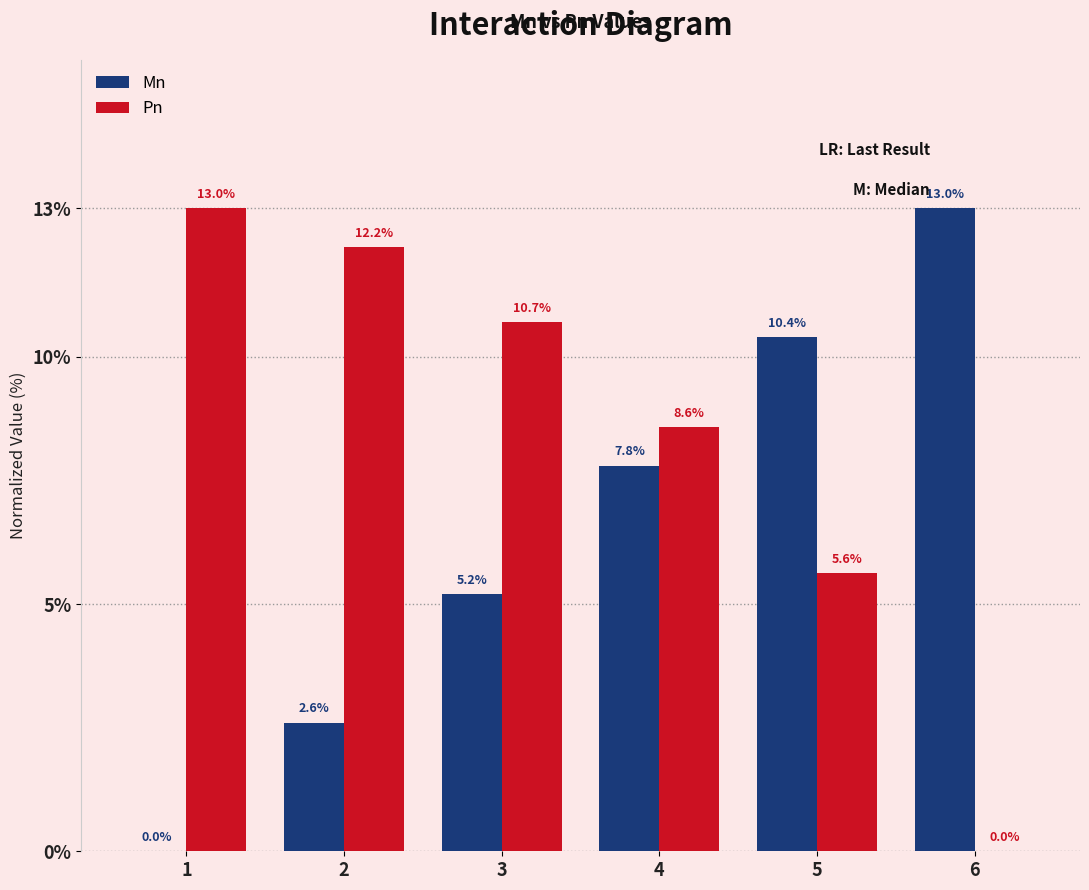

Where is Pn nearest to the value 6?

5